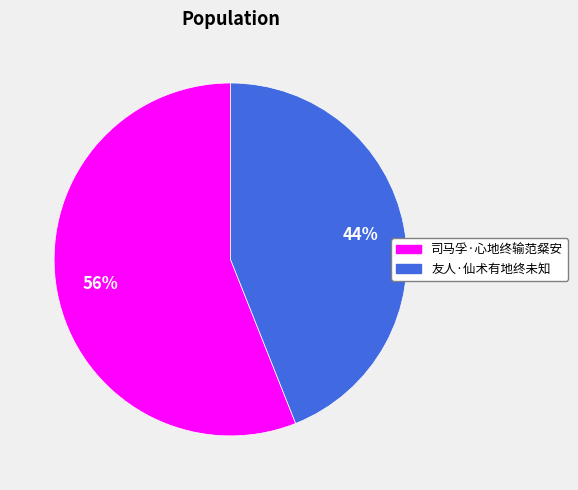

To the nearest percent, what is the difference between the 司马孚·心地终输范粲安 and 友人·仙术有地终未知 slice percentages?

12%